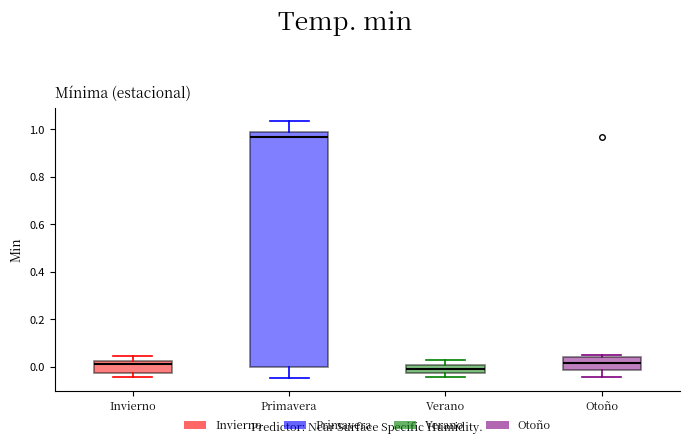

Where is the upper edge of the box for Otoño on the y-axis? The values are not printed on the chart, so give them approximately, as read against the axis.

0.04